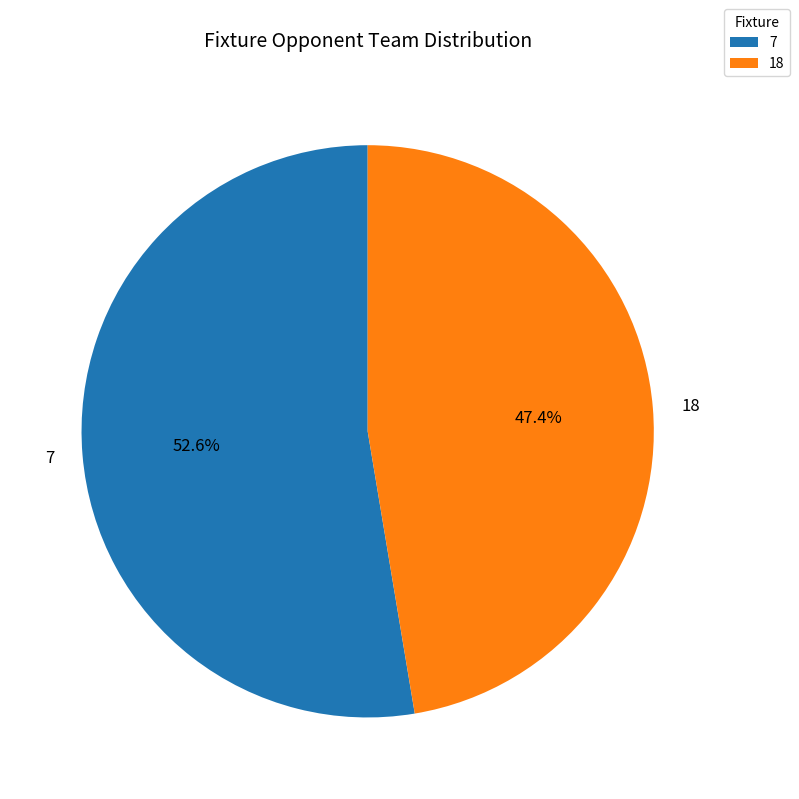

Is it true that 18 is 47% of the pie?

True